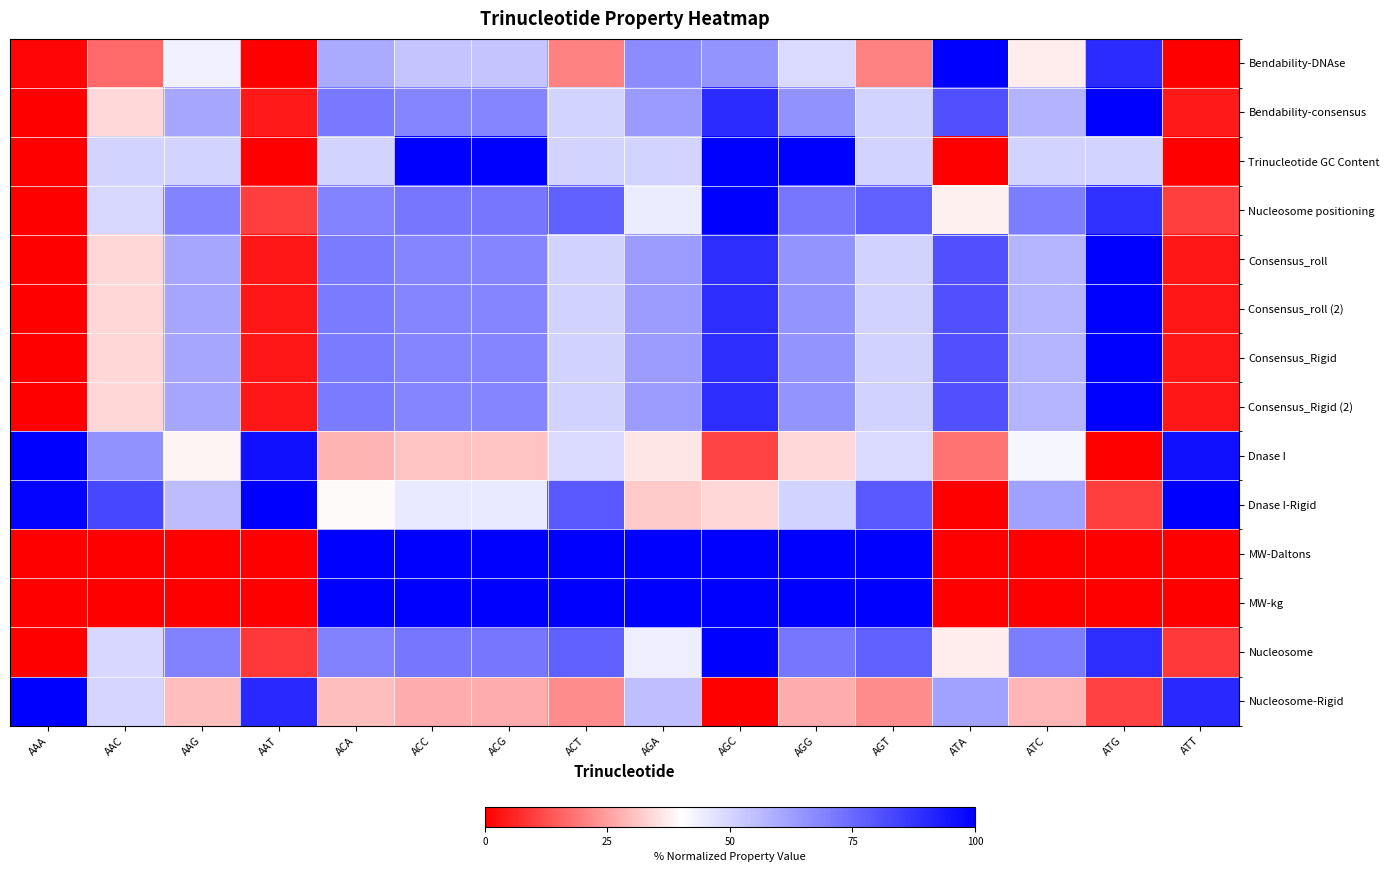

Which series has the largest total across all categories?

Nucleosome